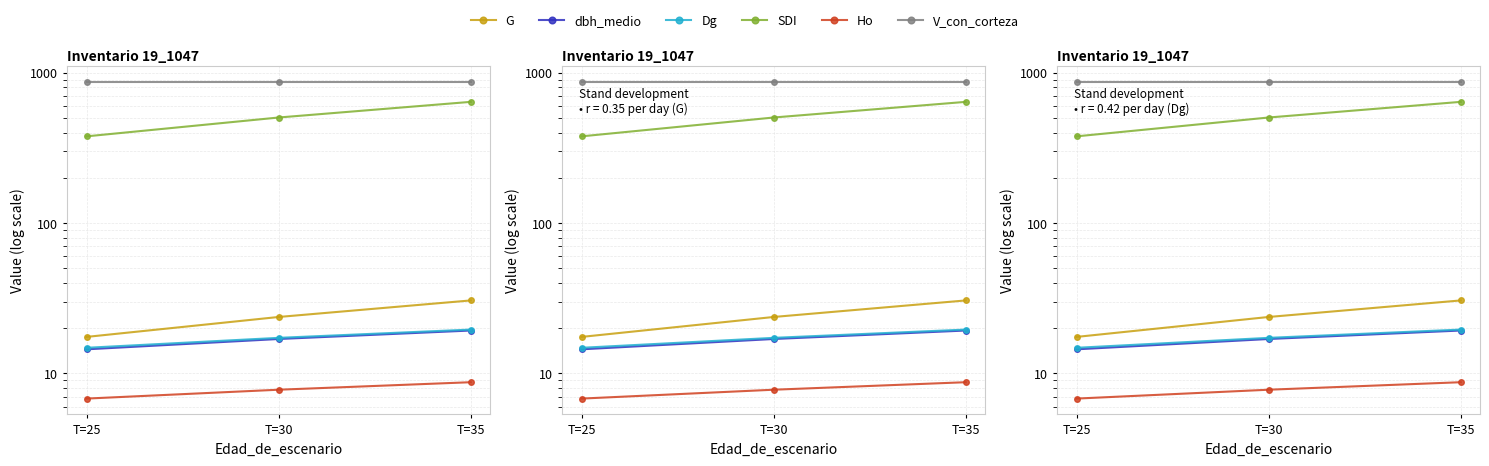

Which series has the largest total across all categories?

V_con_corteza